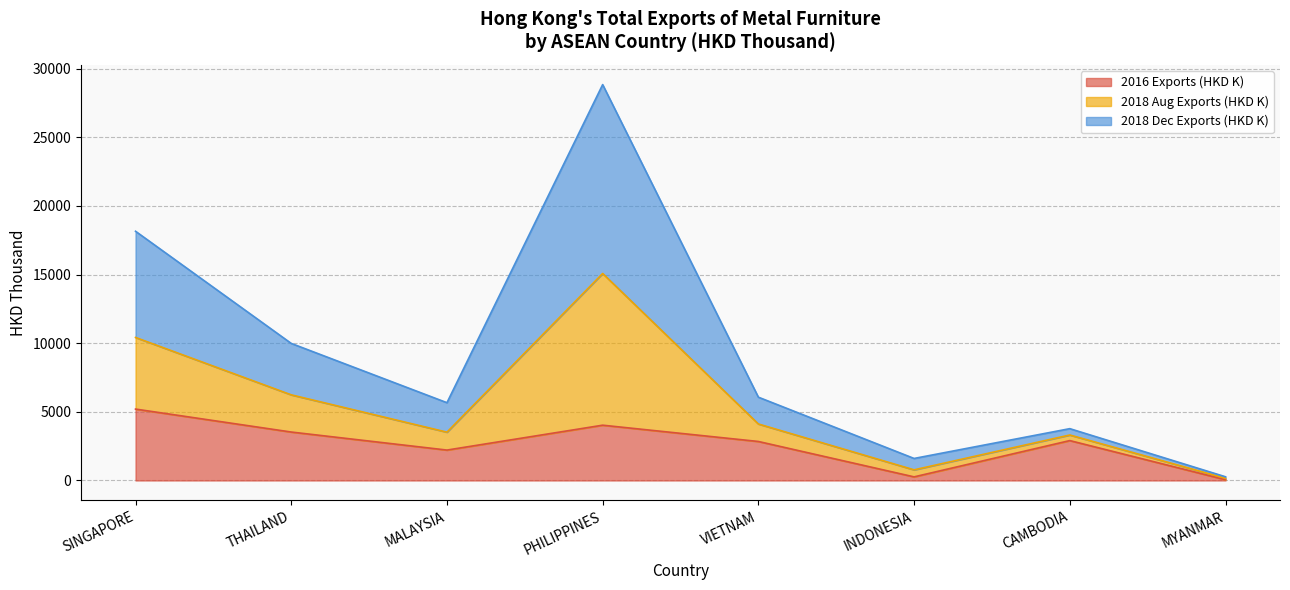

What position from the left is VIETNAM?

5